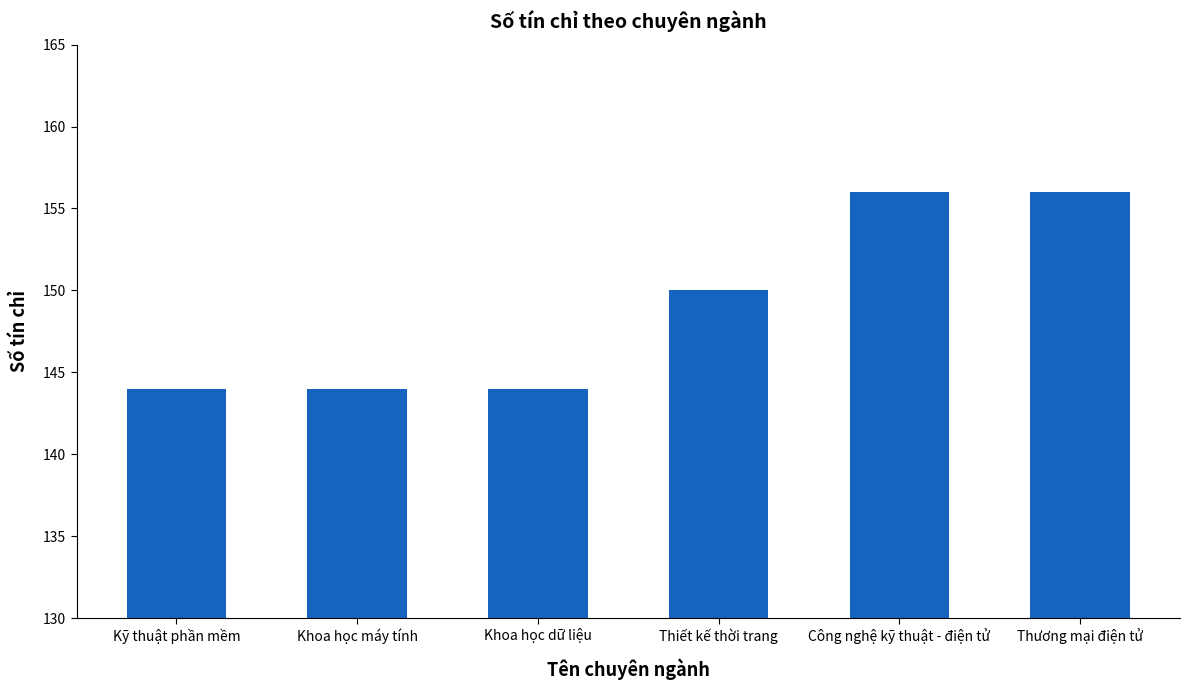

Does the chart contain stacked bars?

No